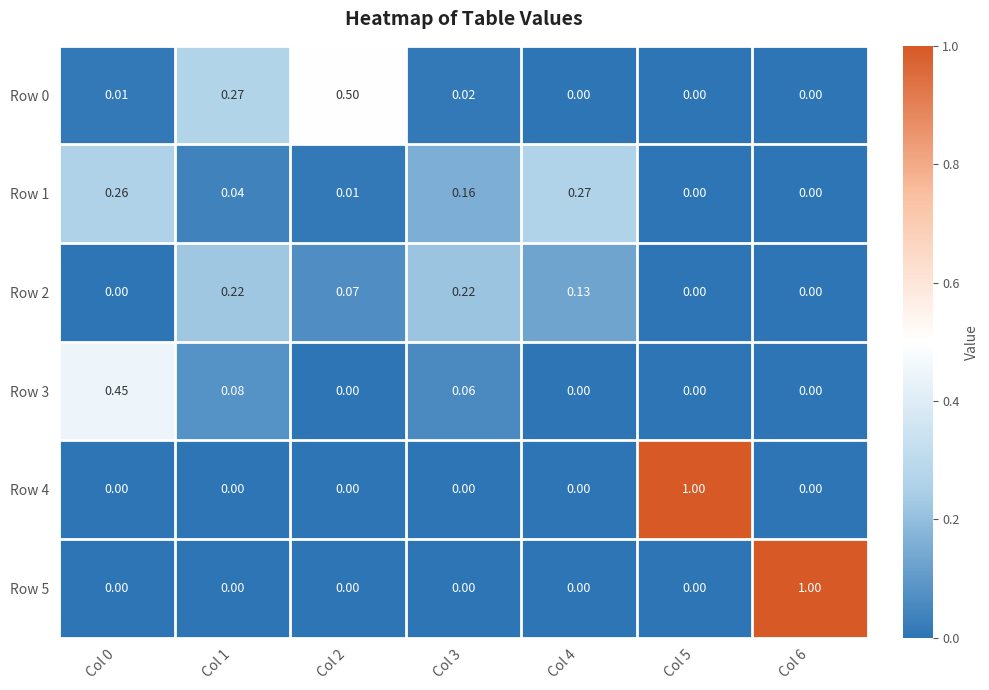

Rank the series by their maximum value, from highest to lowest.

Row 4, Row 5, Row 0, Row 3, Row 1, Row 2